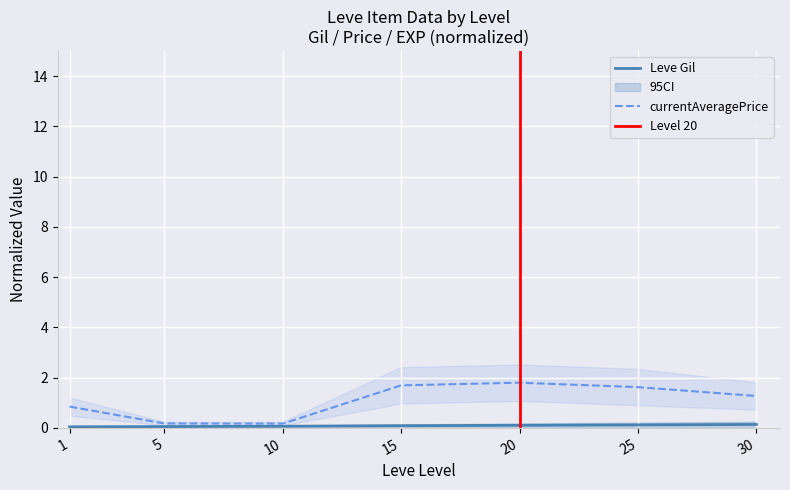

Does the chart display data point markers on the line(s)?

No